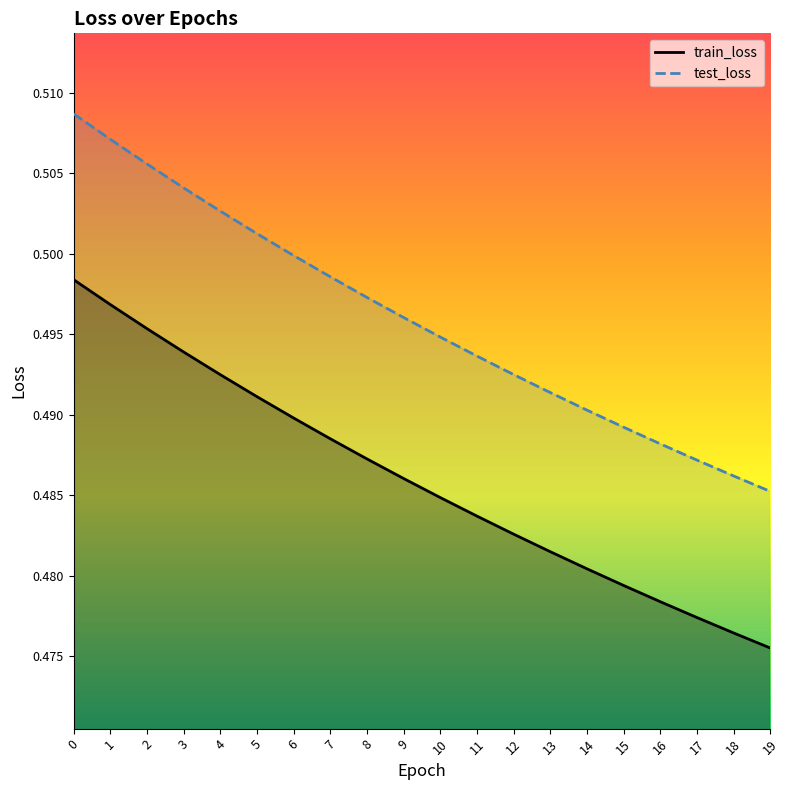

Is this an area chart (filled region under the line)?

No